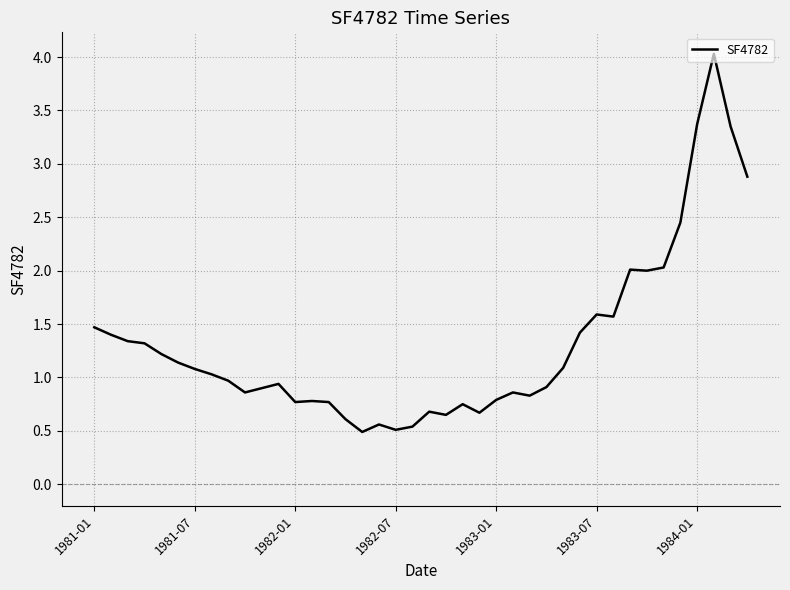

What is the minimum value shown in the chart?

0.5